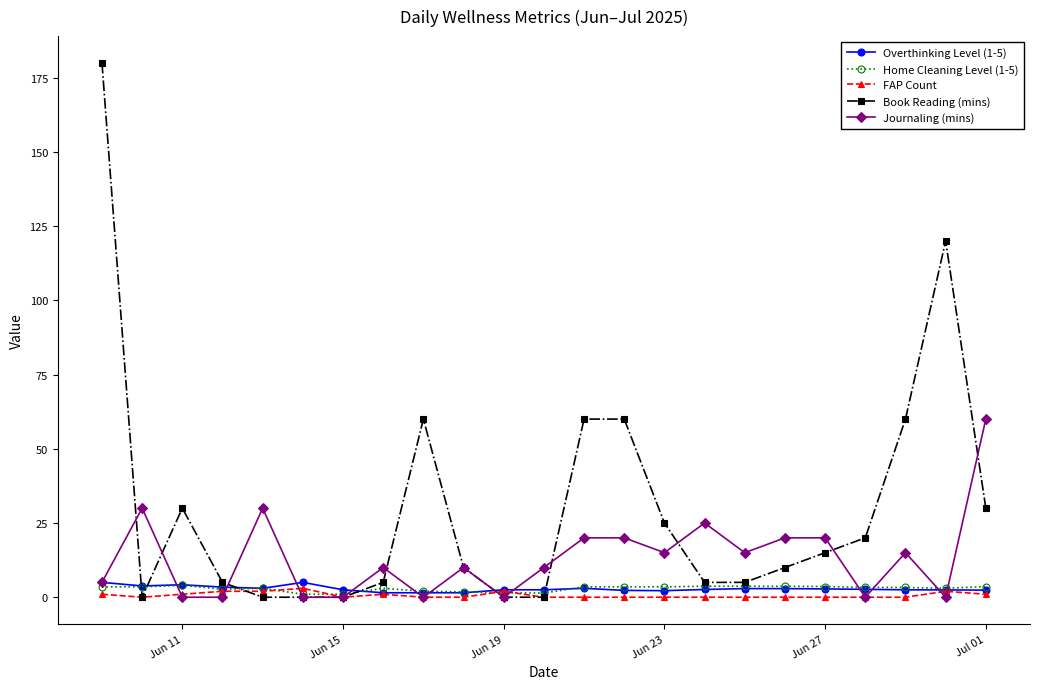

Which series has the largest range (max minus min)?

Book Reading (mins)